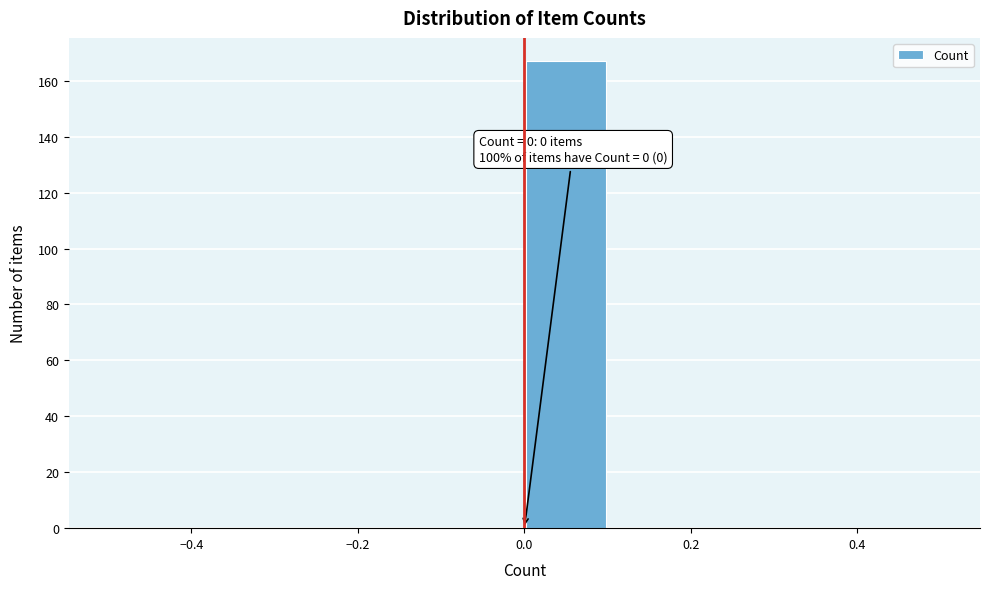

Over which range of the x-axis is the bar tallest?

0.0 to 0.1